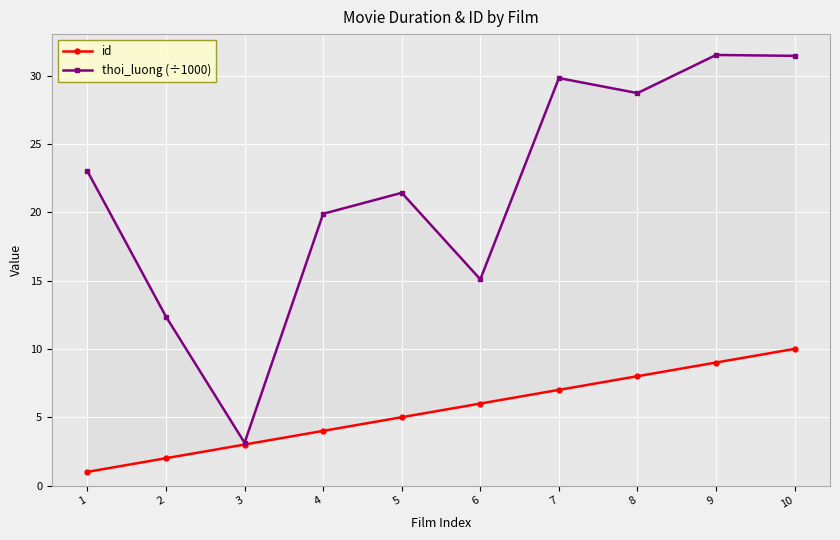

Which series changed the most between 6 and 8?

thoi_luong (÷1000)